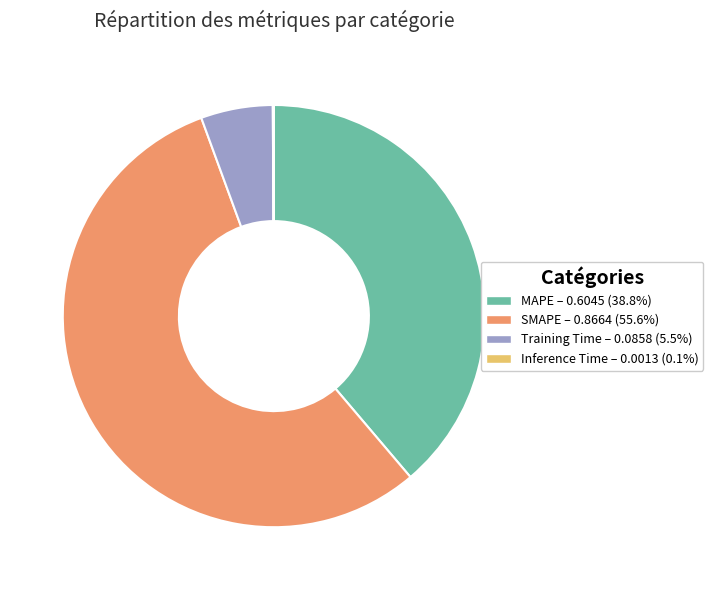

Which slice is the largest?

SMAPE